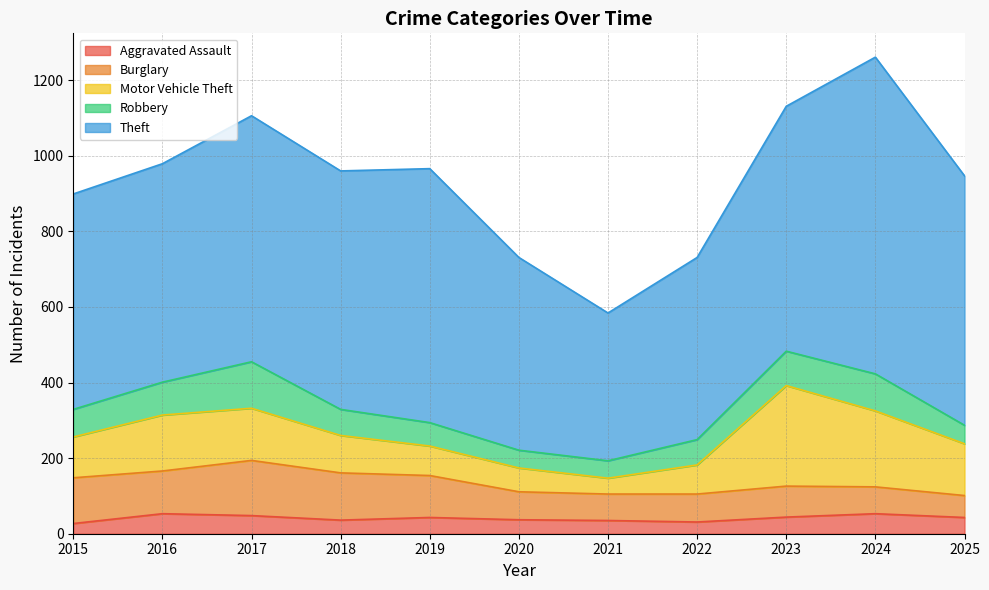

What is the difference between the second highest and second lowest values in the Aggravated Assault series?

22